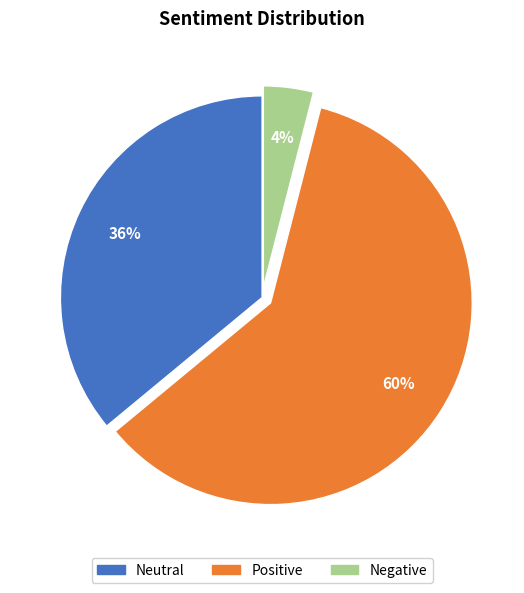

Is it true that Neutral is 36% of the pie?

True